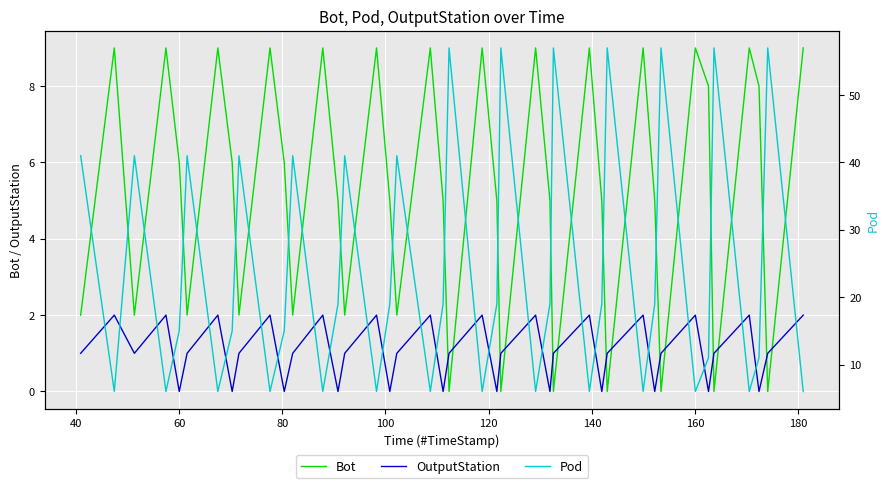

List the series in order of their peak value, lowest first.

OutputStation, Bot, Pod